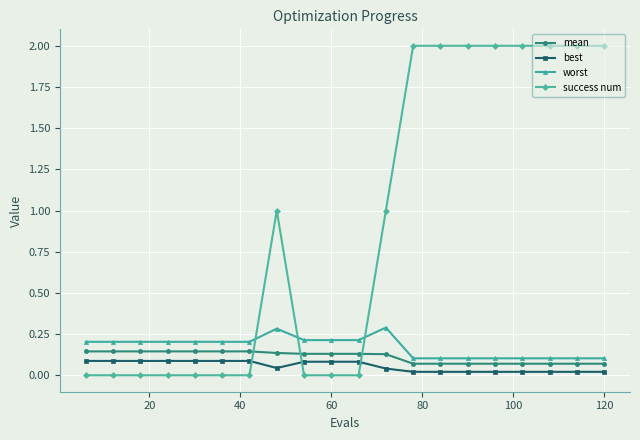

What is the difference between the maximum and minimum values in the success num series?

2.0